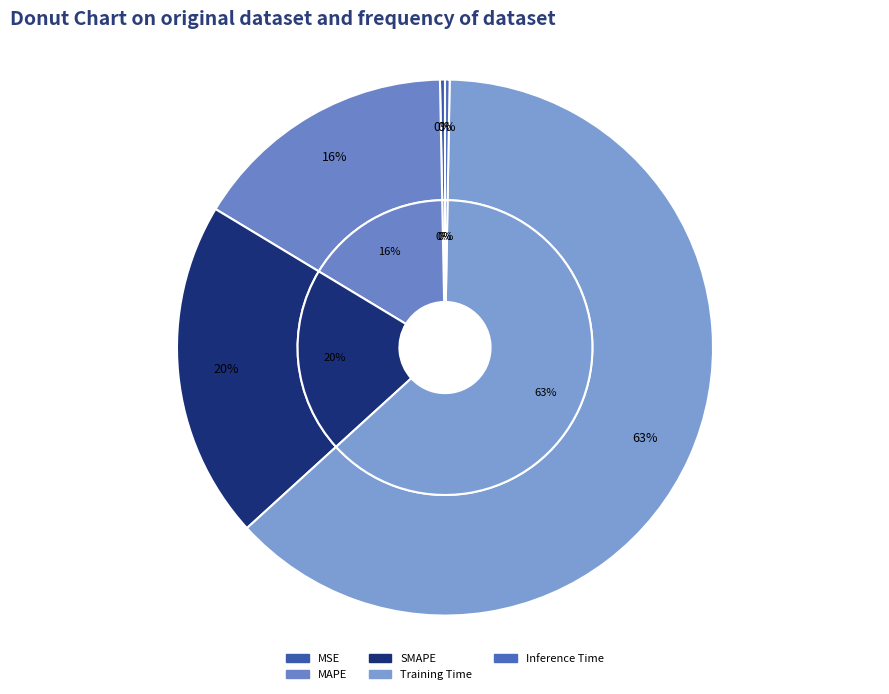

To the nearest percent, what is the difference between the largest and smallest slice percentages?

63%